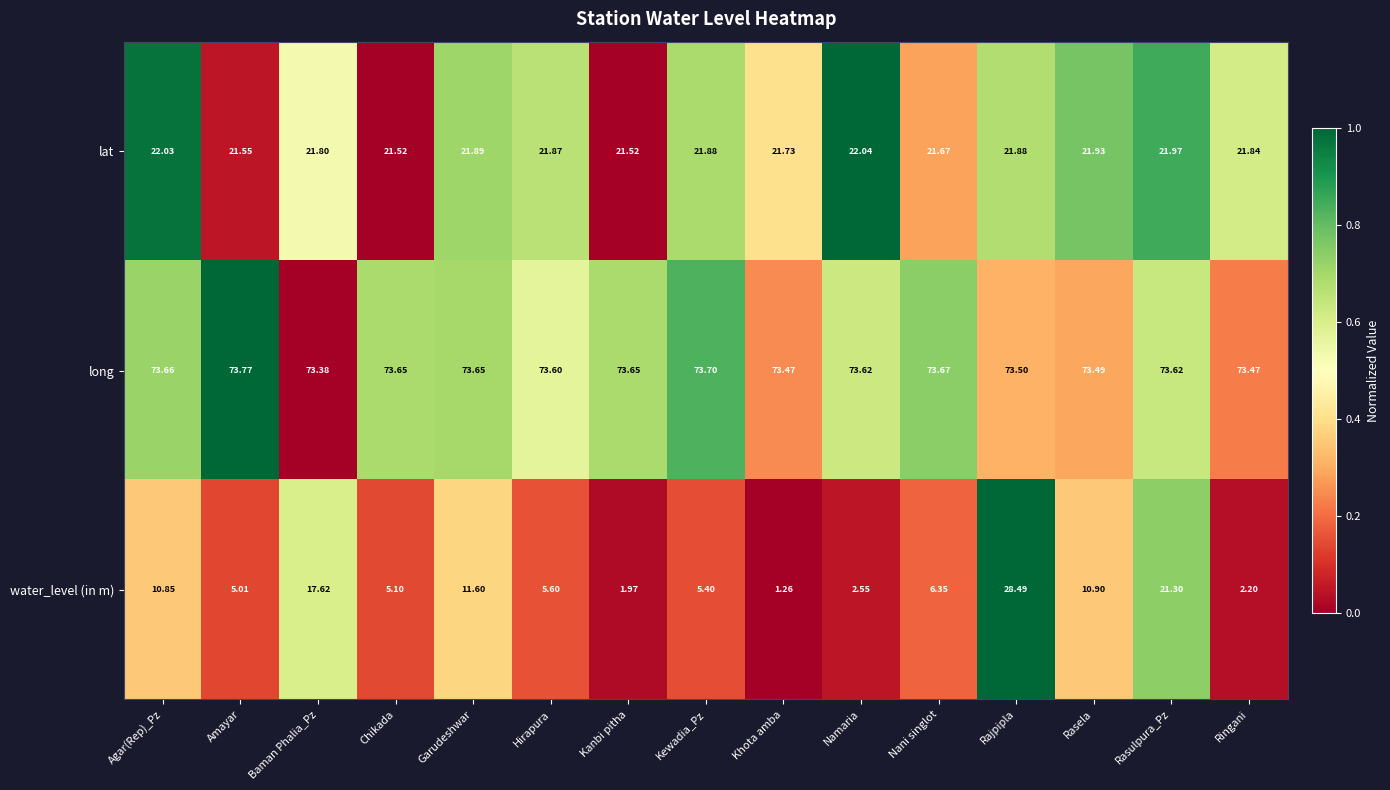

What is the spread (max minus min) of values at Rasulpura_Pz?

52.3